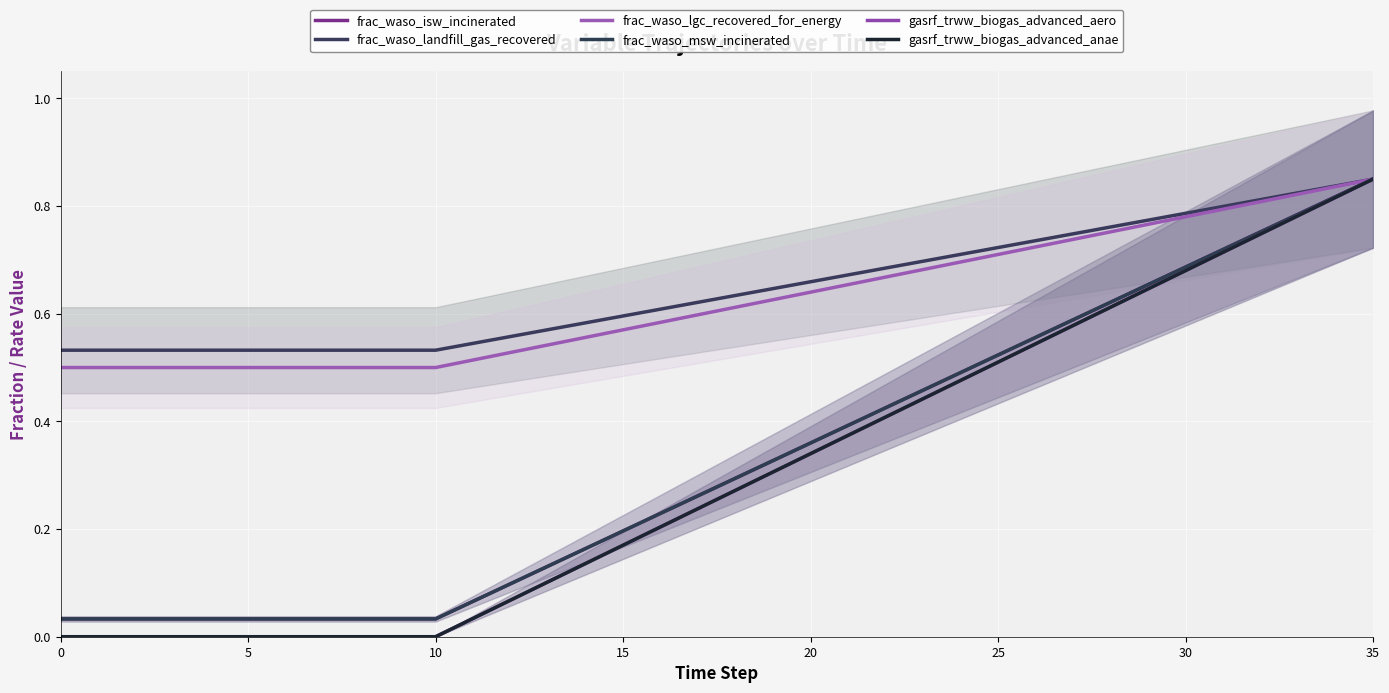

Read the gasrf_trww_biogas_advanced_aero value at 25.

0.5